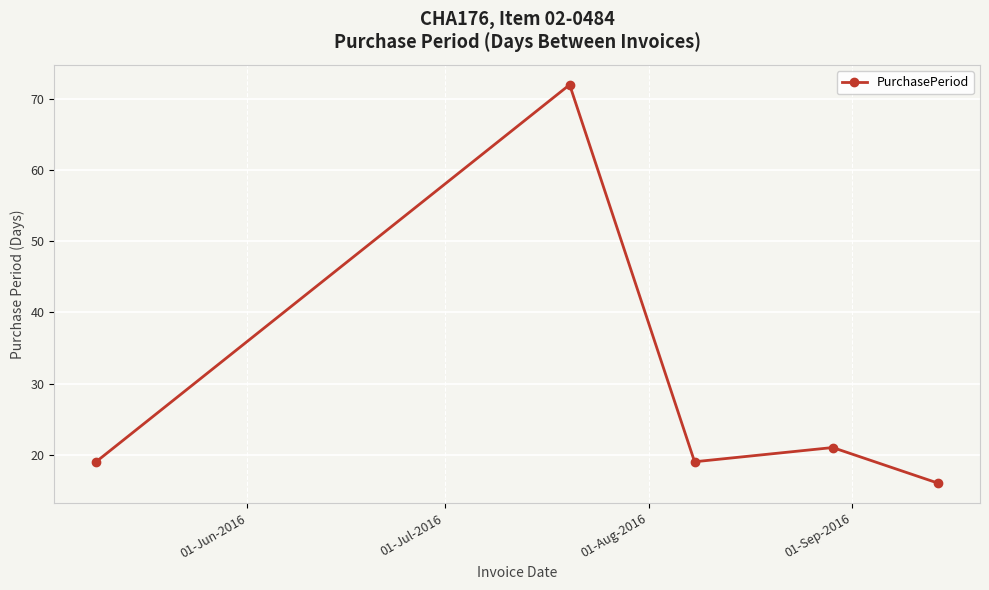

What is the average value?

29